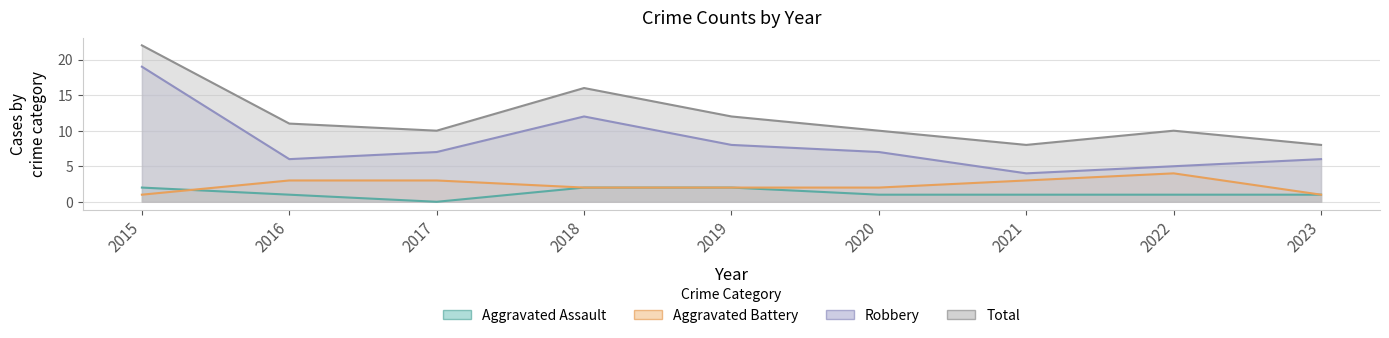

True or false: Aggravated Battery has more than 0 interior local peaks.

True